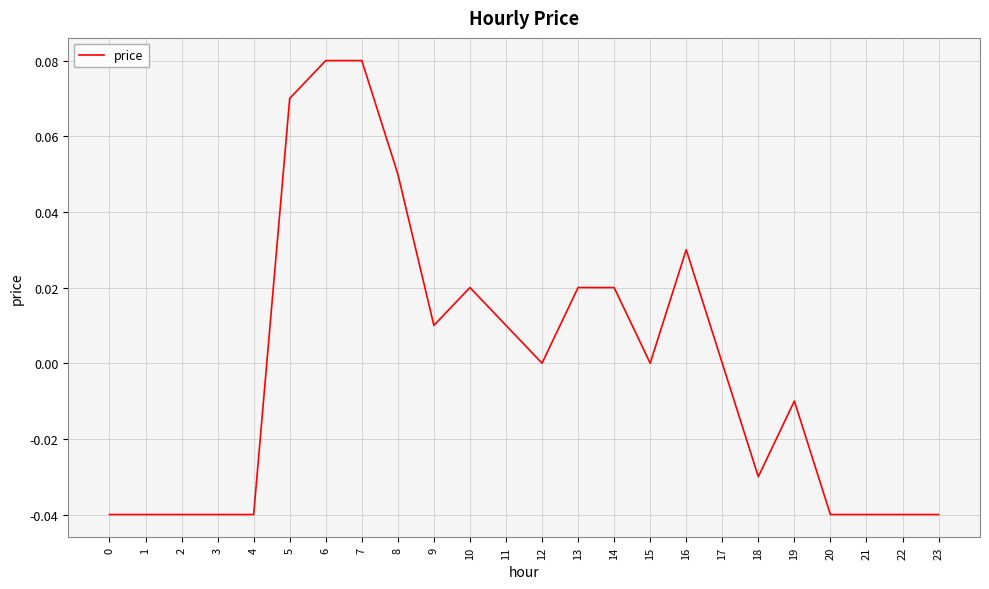

True or false: the data shows 0.0 at 11.

True